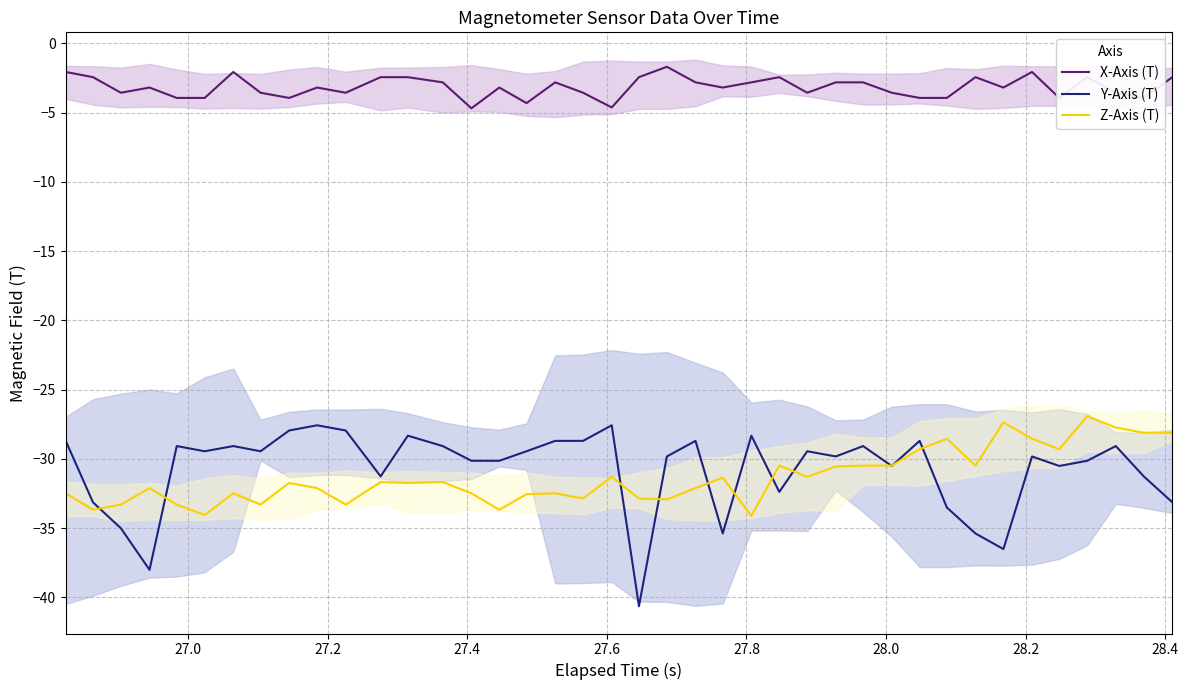

What is the highest value of the Y-Axis (T) series?

-27.6